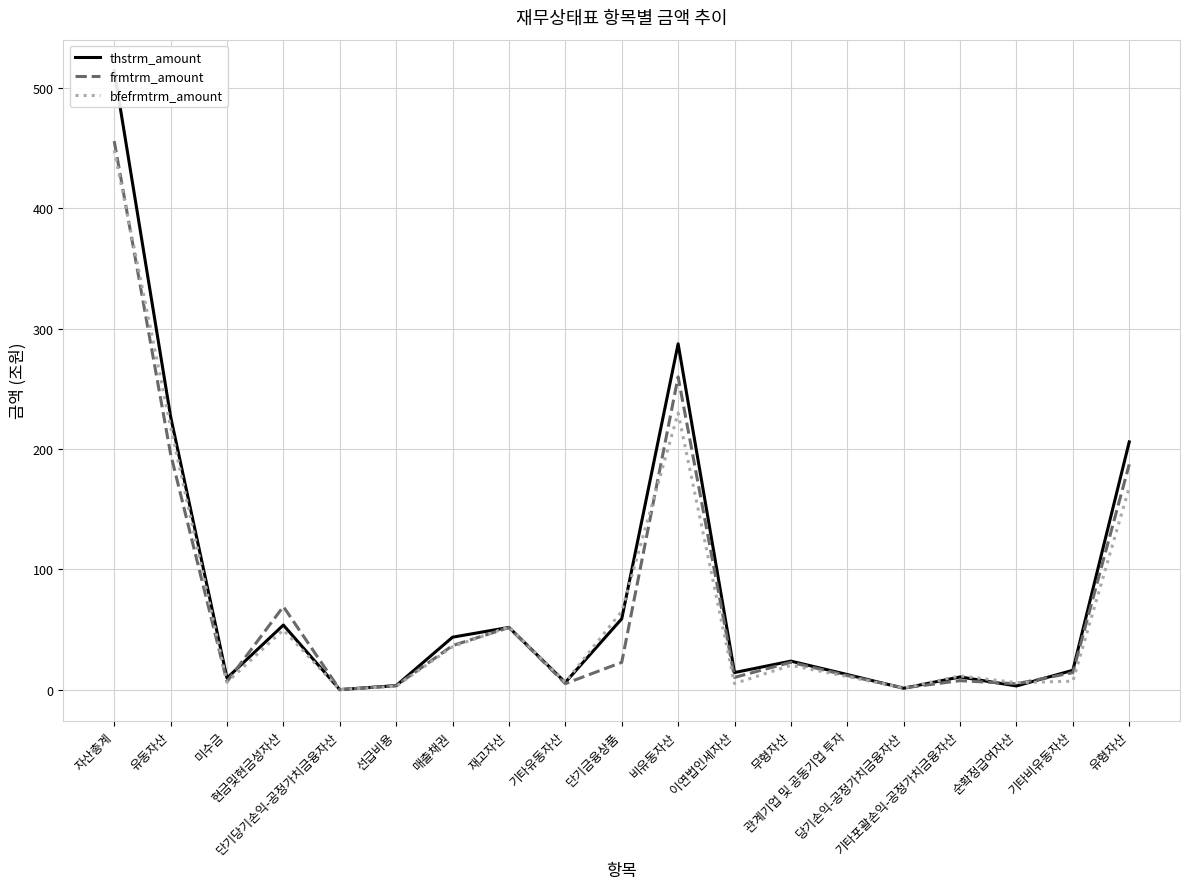

Which series changed the most between 현금및현금성자산 and 유형자산?

thstrm_amount